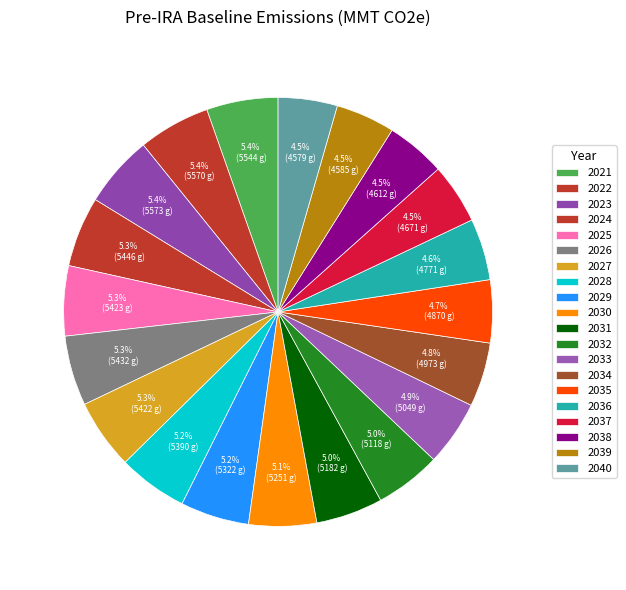

How many slices are in this pie chart?

20